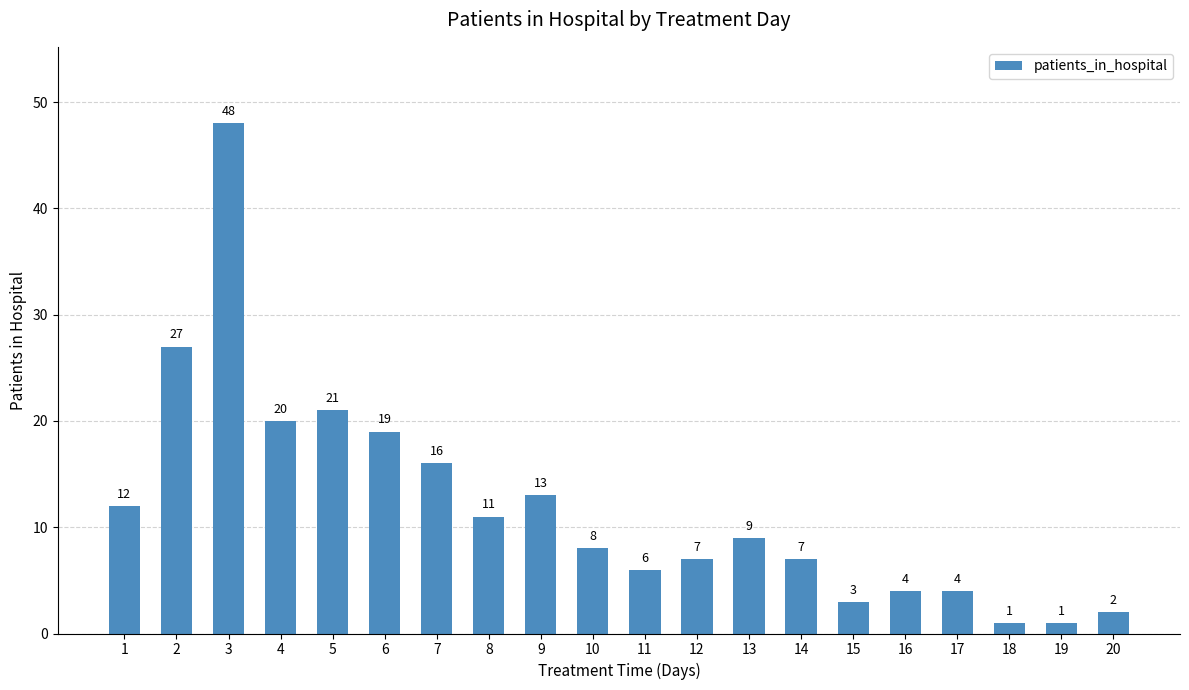

Count the number of data series in this chart.

1